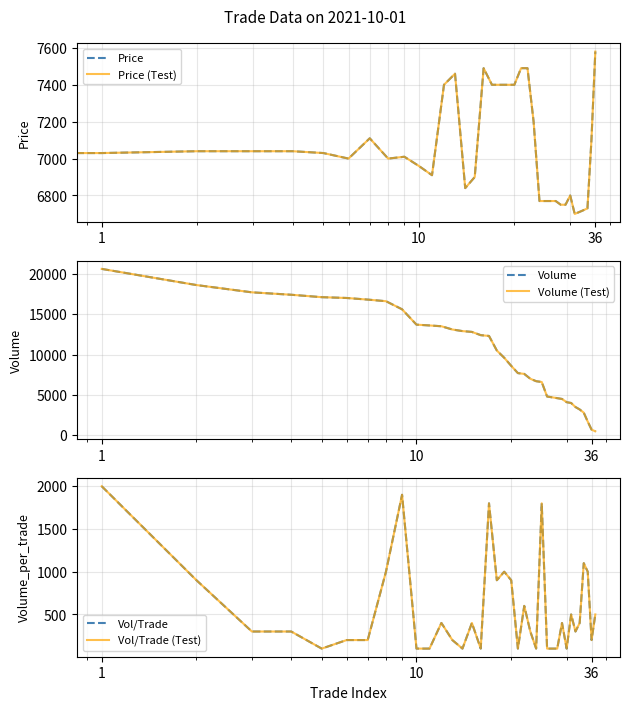

Reading right to left, transcribe all the data shown in this chart.

Price: 7580	7100	6730	6720	6710	6700	6800	6750	6750	6770	6770	6770	6770	7200	7490	7490	7400	7400	7400	7400	7490	6900	6840	7460	7400	6910	6960	7010	7000	7110	7000	7030	7040	7040	7040	7030	7040
Price (Test): 7580	7100	6730	6720	6710	6700	6800	6750	6750	6770	6770	6770	6770	7200	7490	7490	7400	7400	7400	7400	7490	6900	6840	7460	7400	6910	6960	7010	7000	7110	7000	7030	7040	7040	7040	7030	7040
Volume: 500	700	1700	2800	3200	3500	4000	4100	4500	4600	4700	4800	6600	6700	7000	7600	7700	8600	9600	10500	12300	12400	12800	12900	13100	13500	13600	13700	15600	16600	16800	17000	17100	17400	17700	18600	20600
Volume (Test): 500	700	1700	2800	3200	3500	4000	4100	4500	4600	4700	4800	6600	6700	7000	7600	7700	8600	9600	10500	12300	12400	12800	12900	13100	13500	13600	13700	15600	16600	16800	17000	17100	17400	17700	18600	20600
Vol/Trade: 500	200	1000	1100	400	300	500	100	400	100	100	100	1800	100	300	600	100	900	1000	900	1800	100	400	100	200	400	100	100	1900	1000	200	200	100	300	300	900	2000
Vol/Trade (Test): 500	200	1000	1100	400	300	500	100	400	100	100	100	1800	100	300	600	100	900	1000	900	1800	100	400	100	200	400	100	100	1900	1000	200	200	100	300	300	900	2000